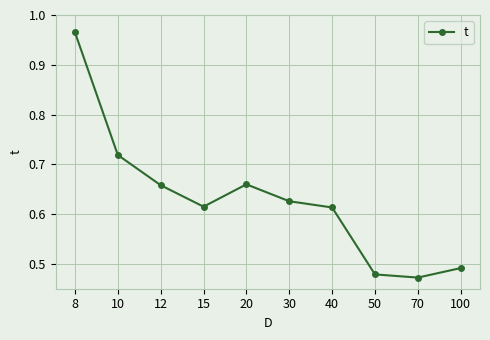

What is the change in value from 8 to 15?

-0.4